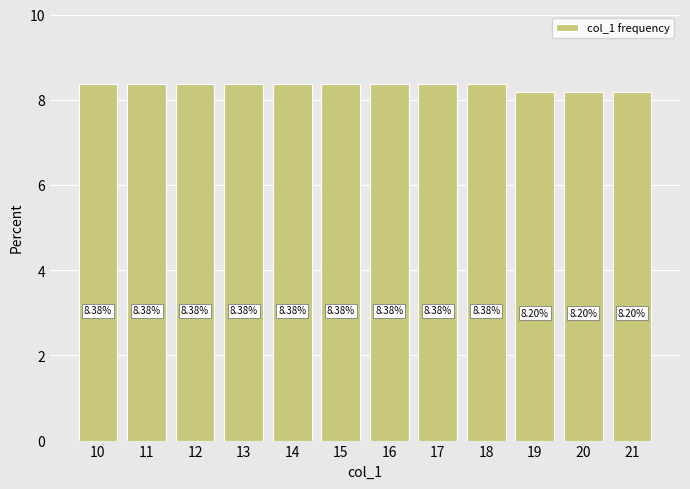

What is the difference between the maximum and minimum values?

0.2